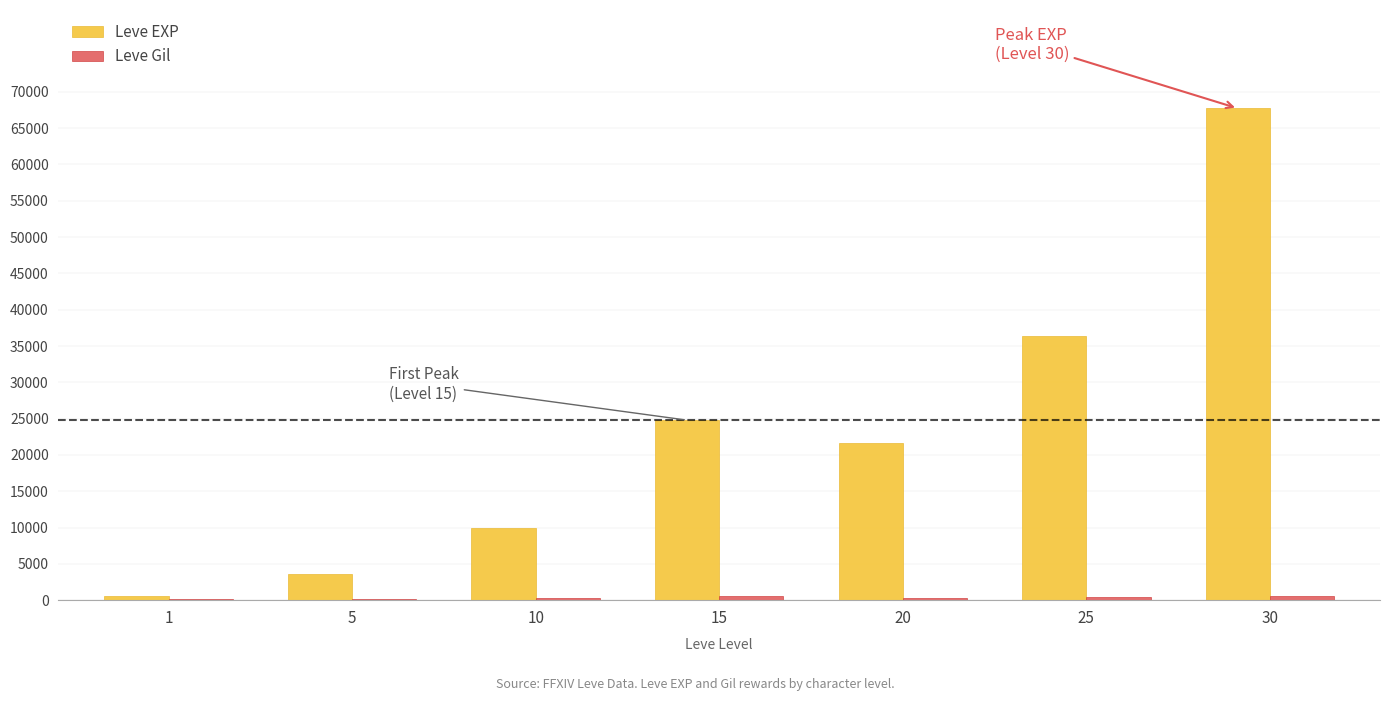

Which series changed the most between 1 and 20?

Leve EXP